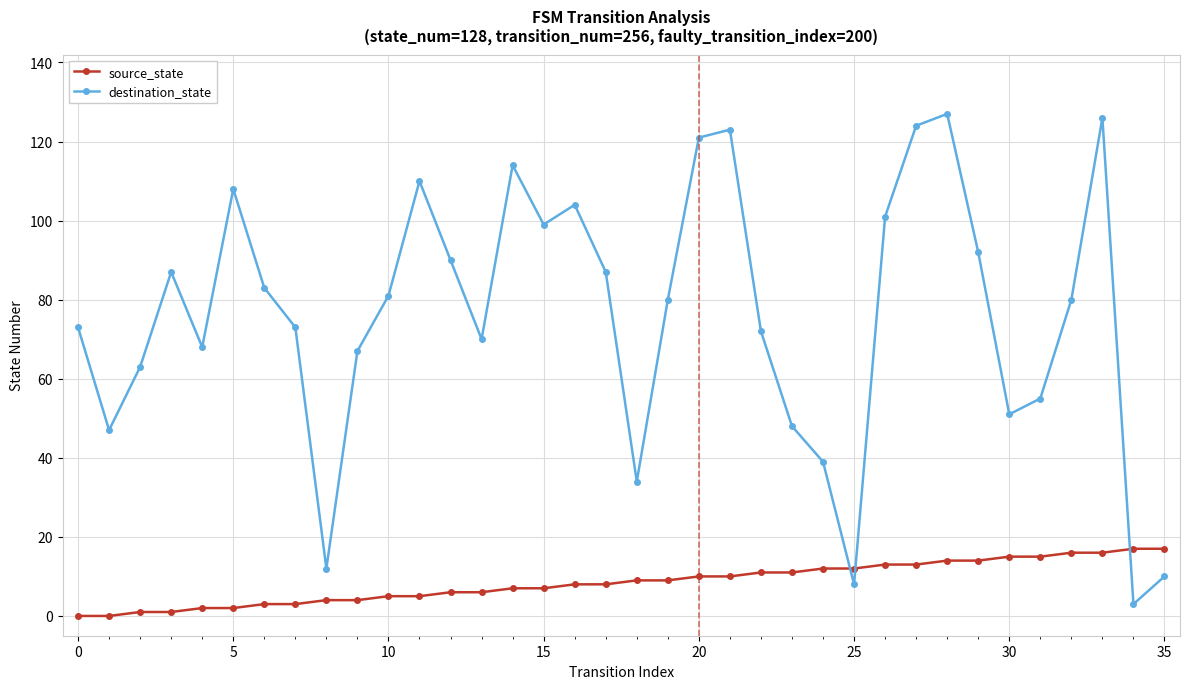

At how many categories does at least one series exceed 79?

19